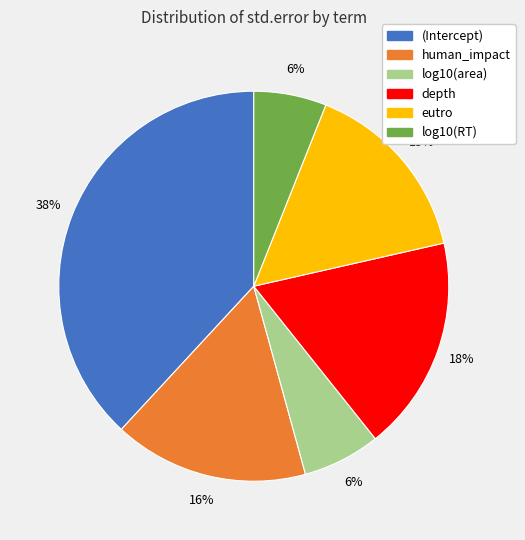

What is the largest slice in the pie chart?

(Intercept)